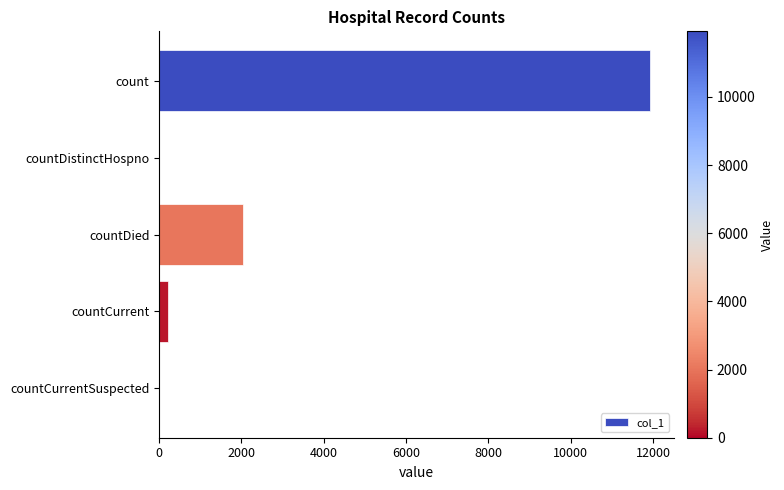

Where is the data nearest to the value 5963?

countDied